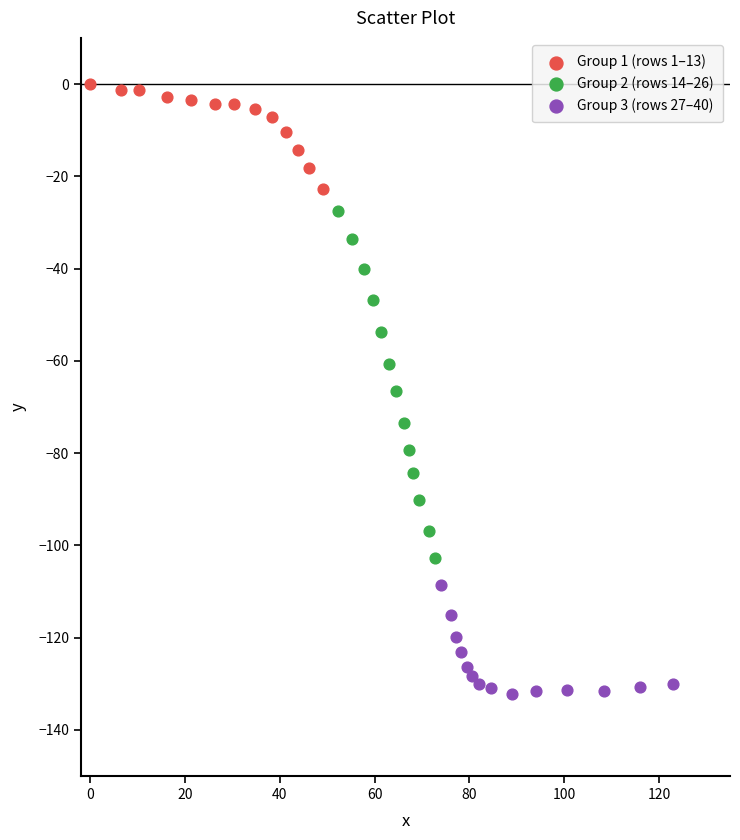

Which series reaches the minimum Y coordinate?

Group 3 (rows 27–40)